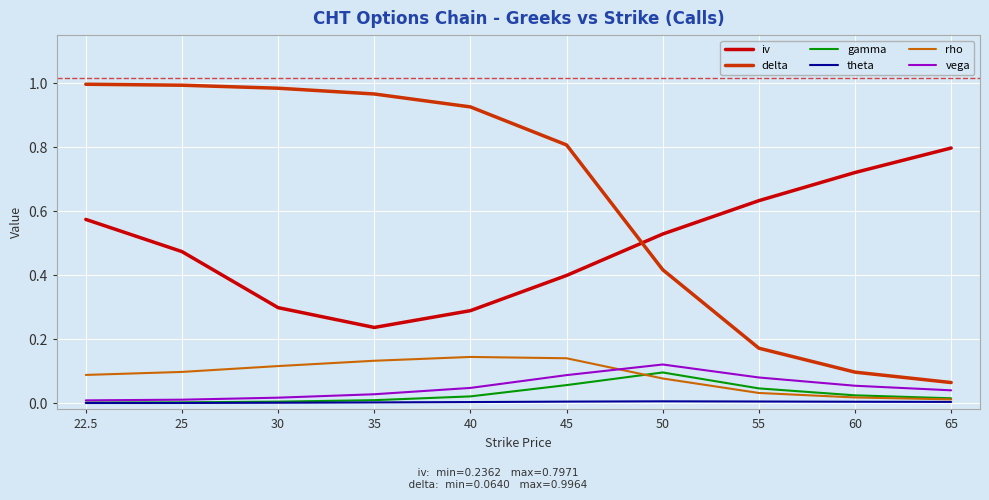

Which series has the largest range (max minus min)?

delta